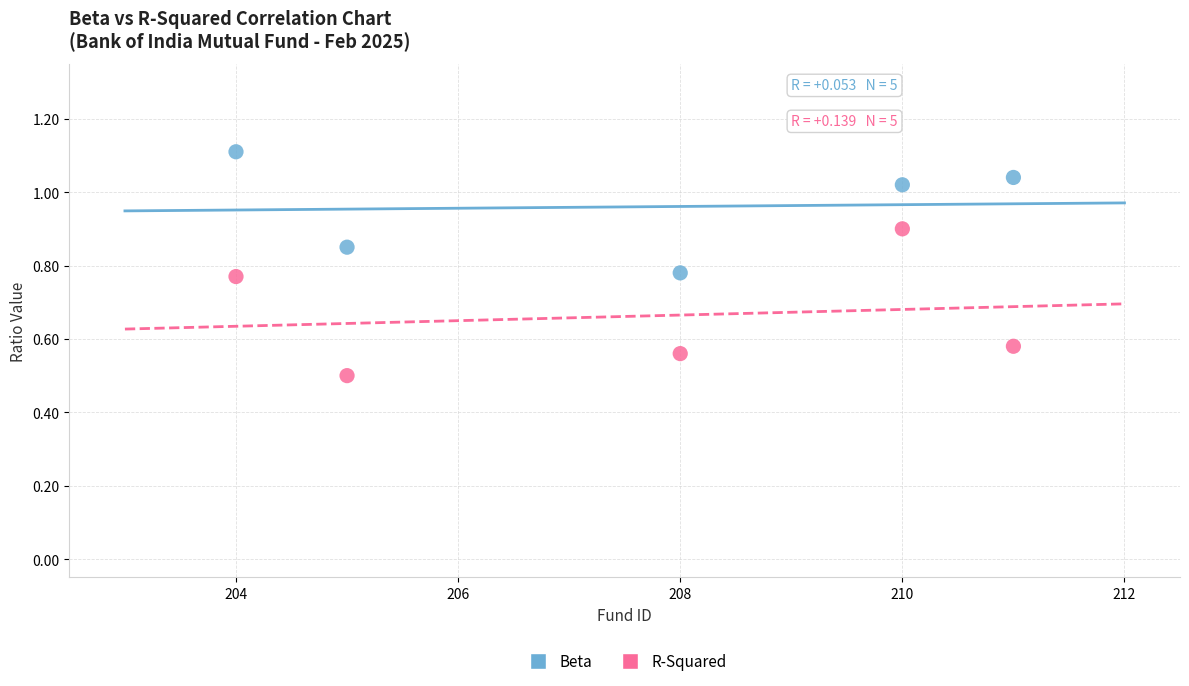

Which series has the widest spread of Y values?

R-Squared